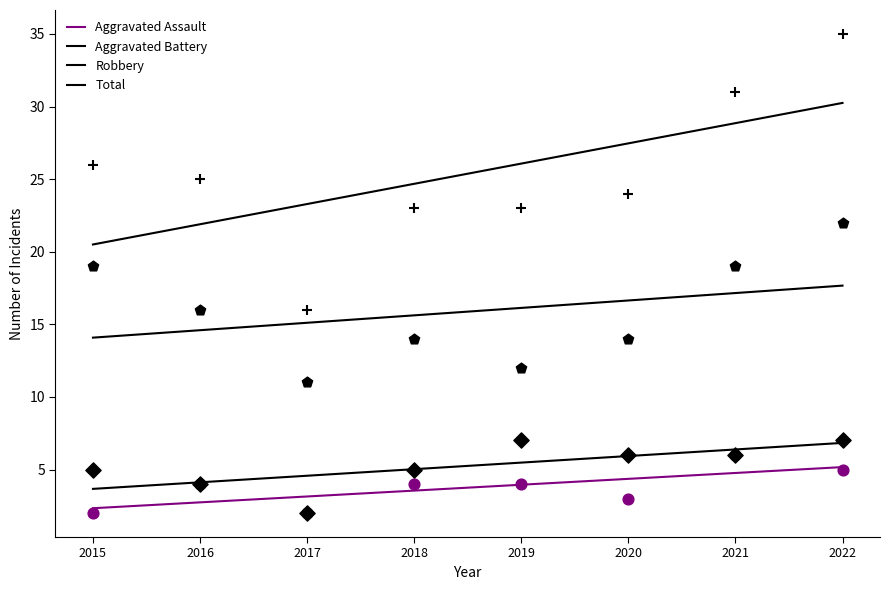

What is the total value across all series at 2022?

69